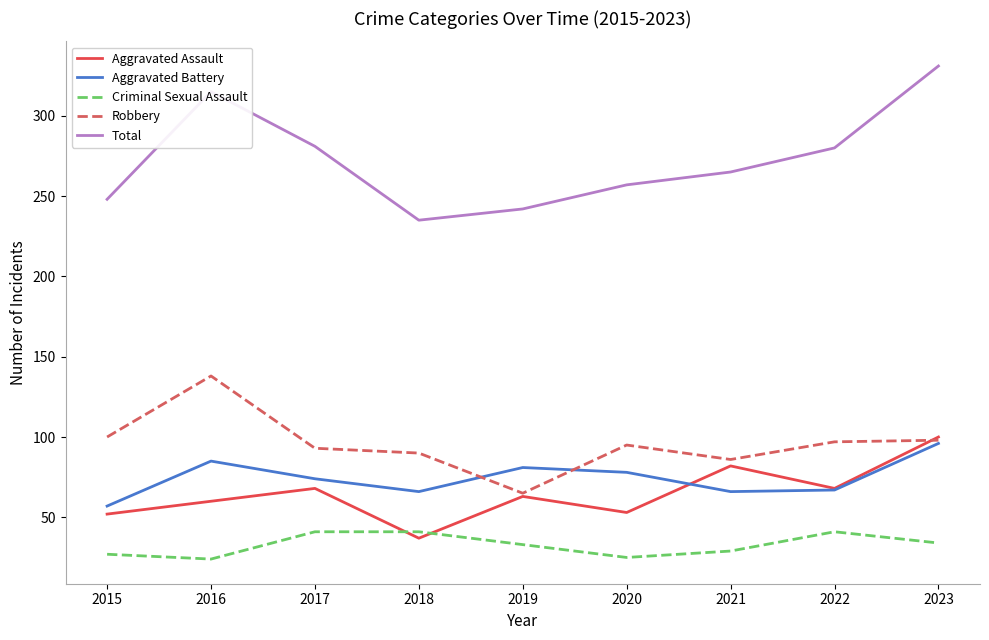

What is the sum of the Robbery values at 2017 and 2018?

183